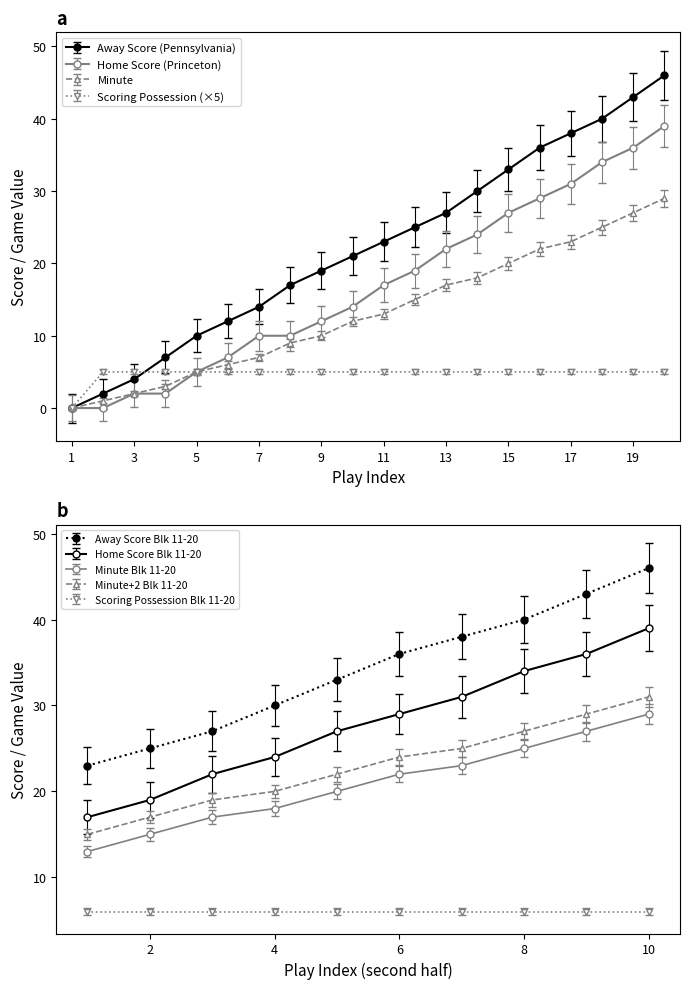

True or false: isScoringPosession has more than 1 points higher than both neighbors.

False